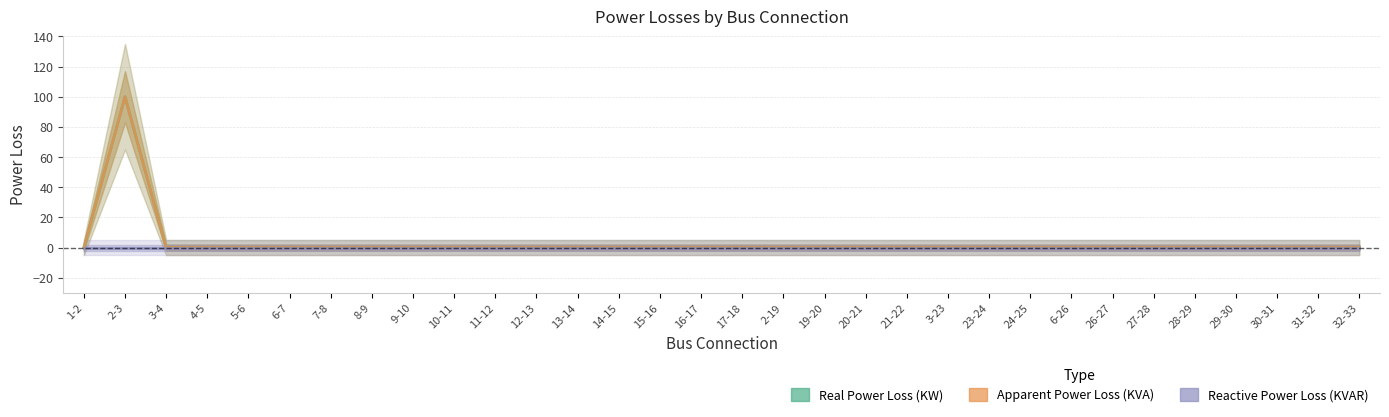

List the series in order of their peak value, lowest first.

Reactive Power Loss (KVAR), Real Power Loss (KW), Apparent Power Loss (KVA)